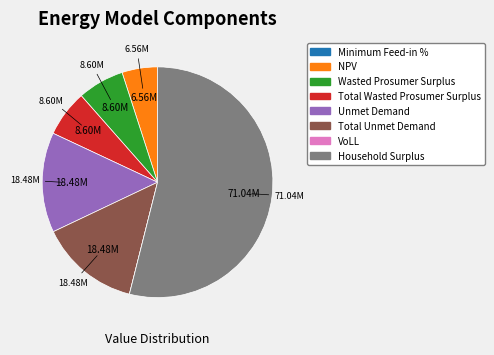

Which slice is the largest?

Household Surplus